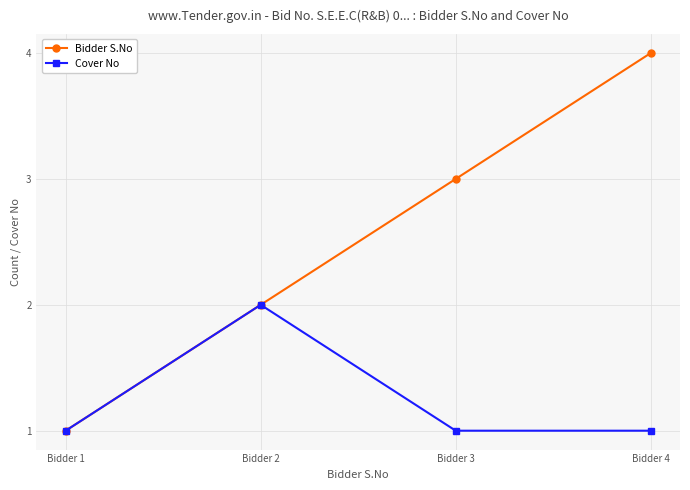

True or false: Bidder S.No has a value of 4 at Bidder 4.

True